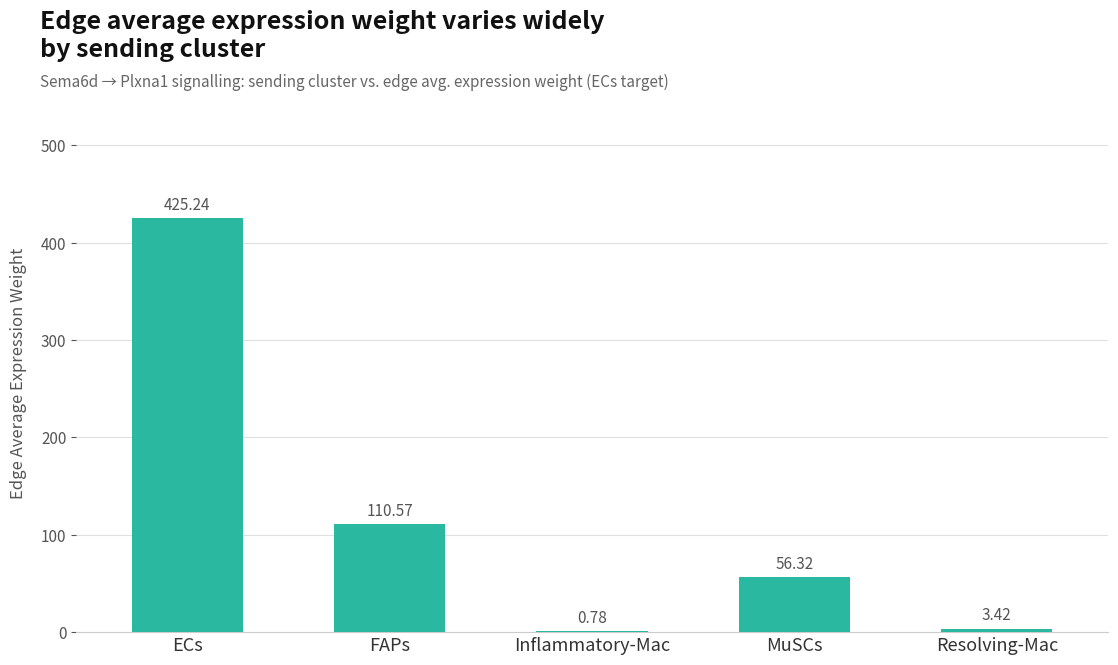

What is the sum of all values?

596.3